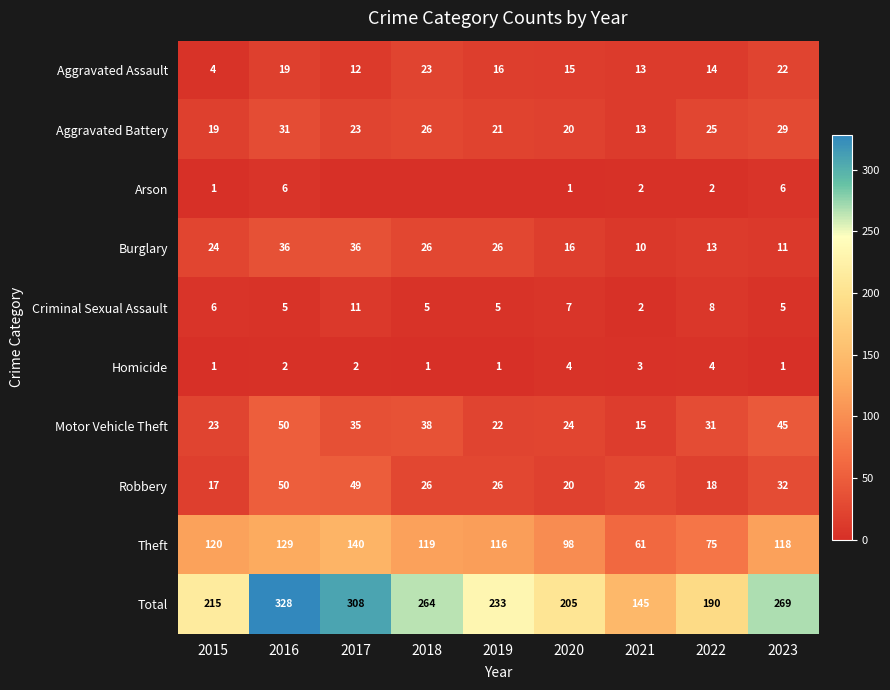

List the labels in order of Total value, largest first.

2016, 2017, 2023, 2018, 2019, 2015, 2020, 2022, 2021